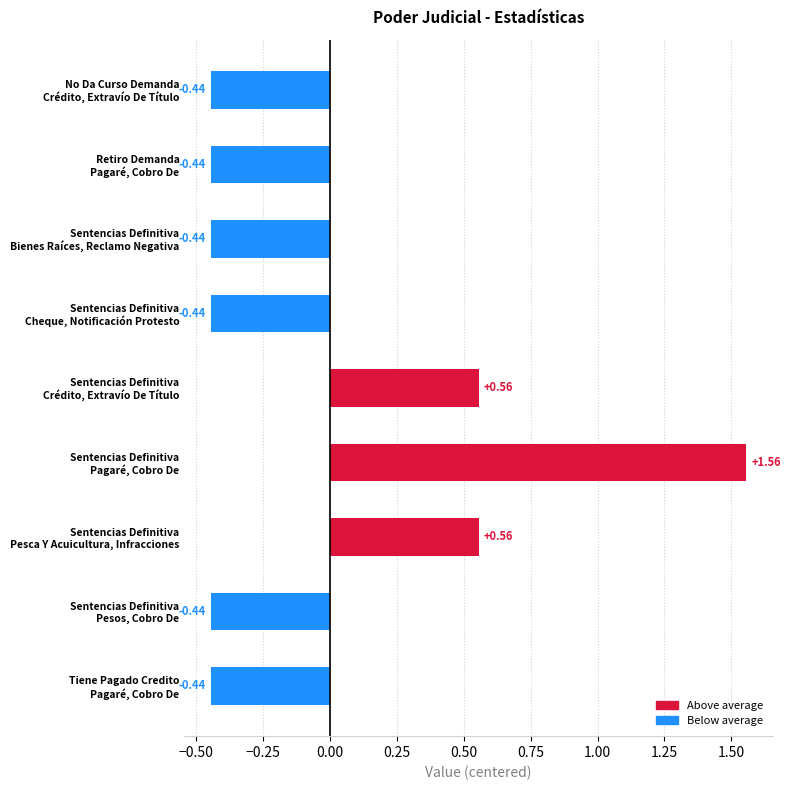

What is the difference between the maximum and minimum values?

2.0